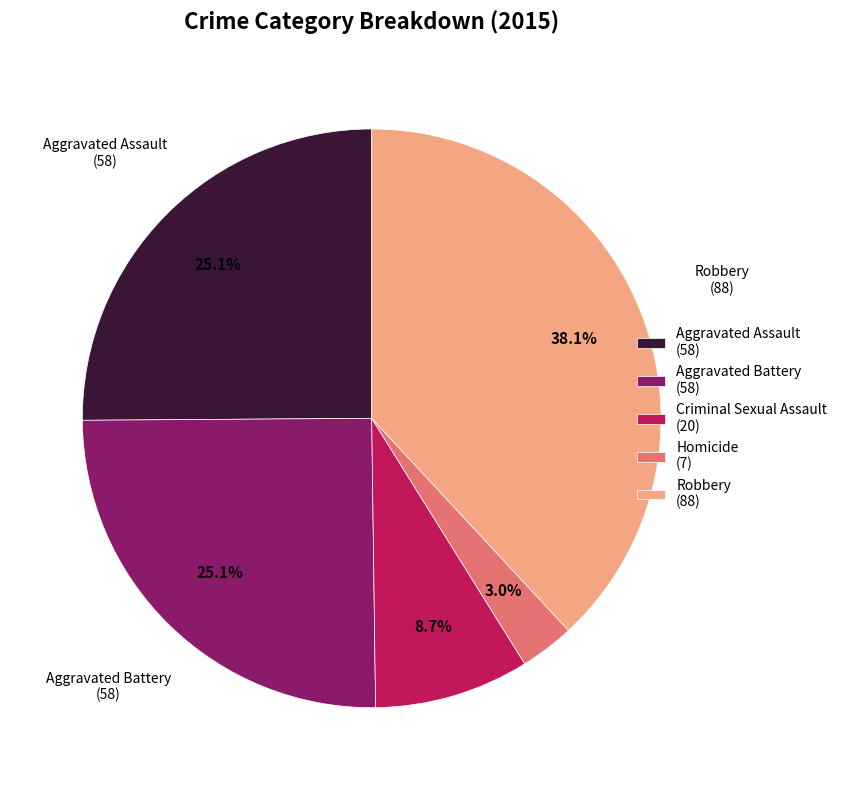

Is there a majority slice in this chart?

No